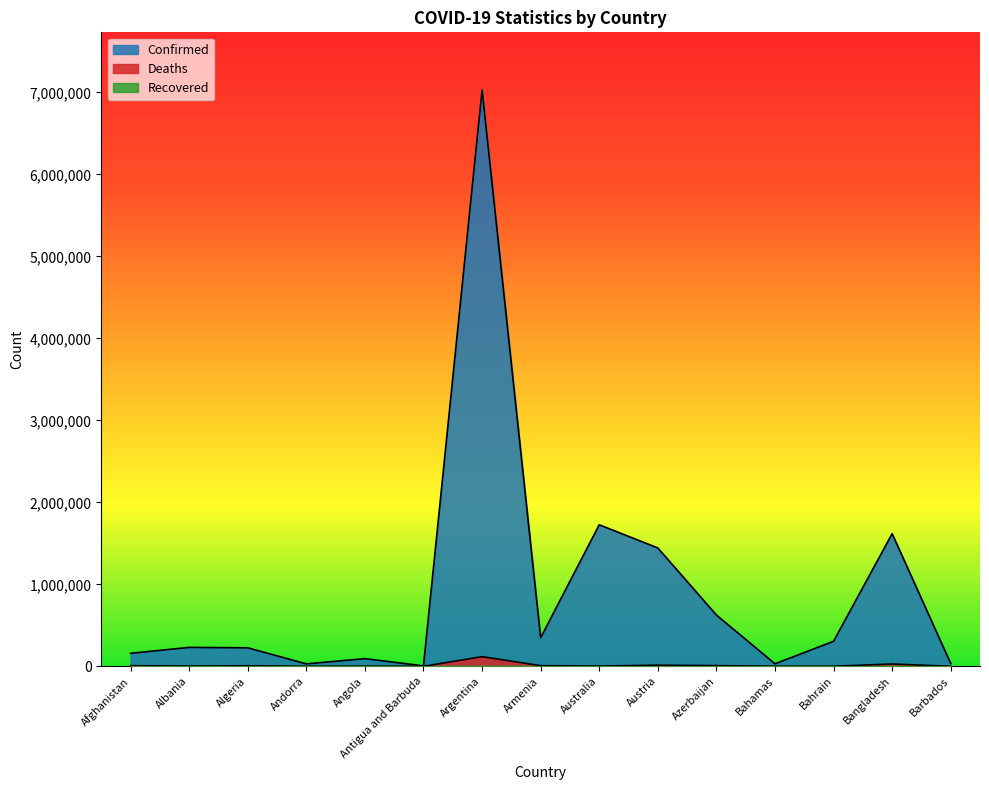

Which series has the largest total across all categories?

Confirmed